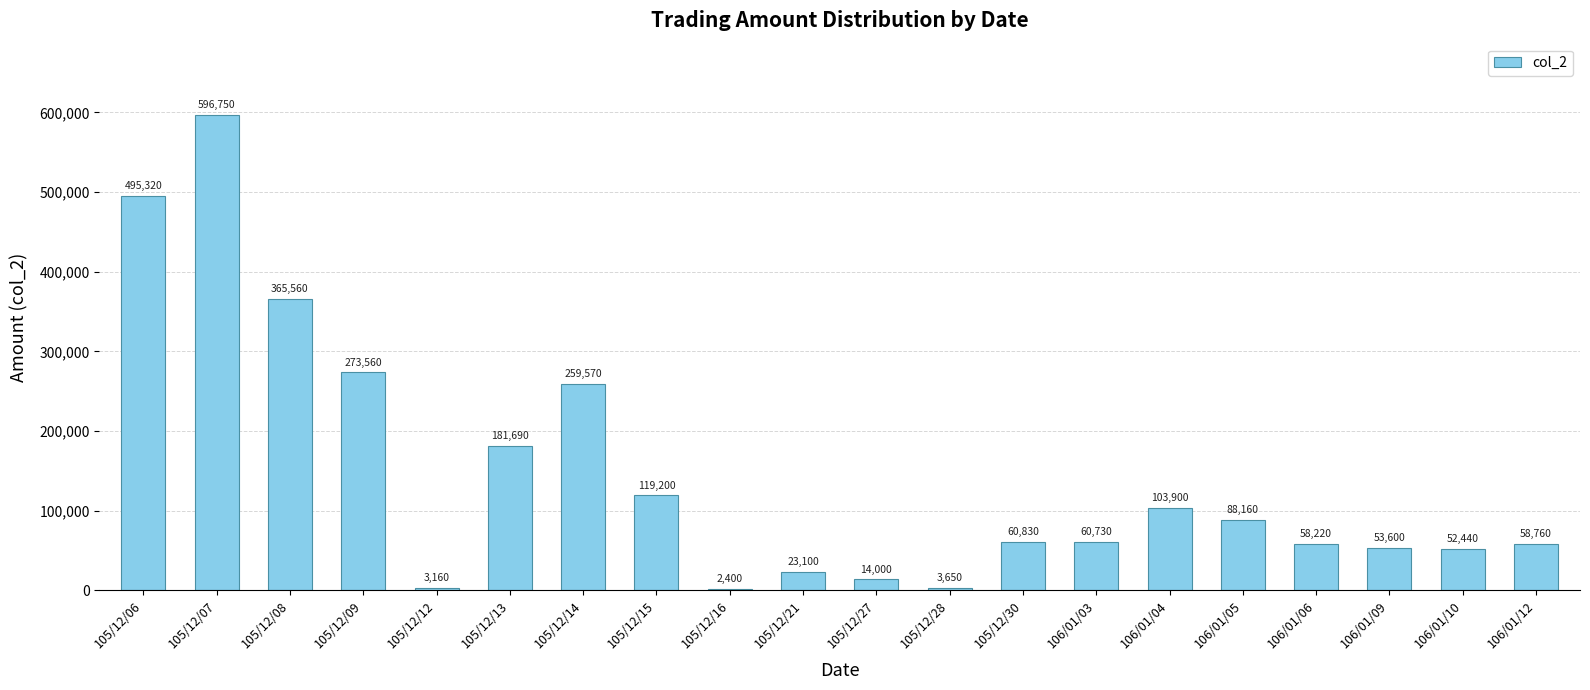

Rank the categories by value from lowest to highest.

105/12/16, 105/12/12, 105/12/28, 105/12/27, 105/12/21, 106/01/10, 106/01/09, 106/01/06, 106/01/12, 106/01/03, 105/12/30, 106/01/05, 106/01/04, 105/12/15, 105/12/13, 105/12/14, 105/12/09, 105/12/08, 105/12/06, 105/12/07